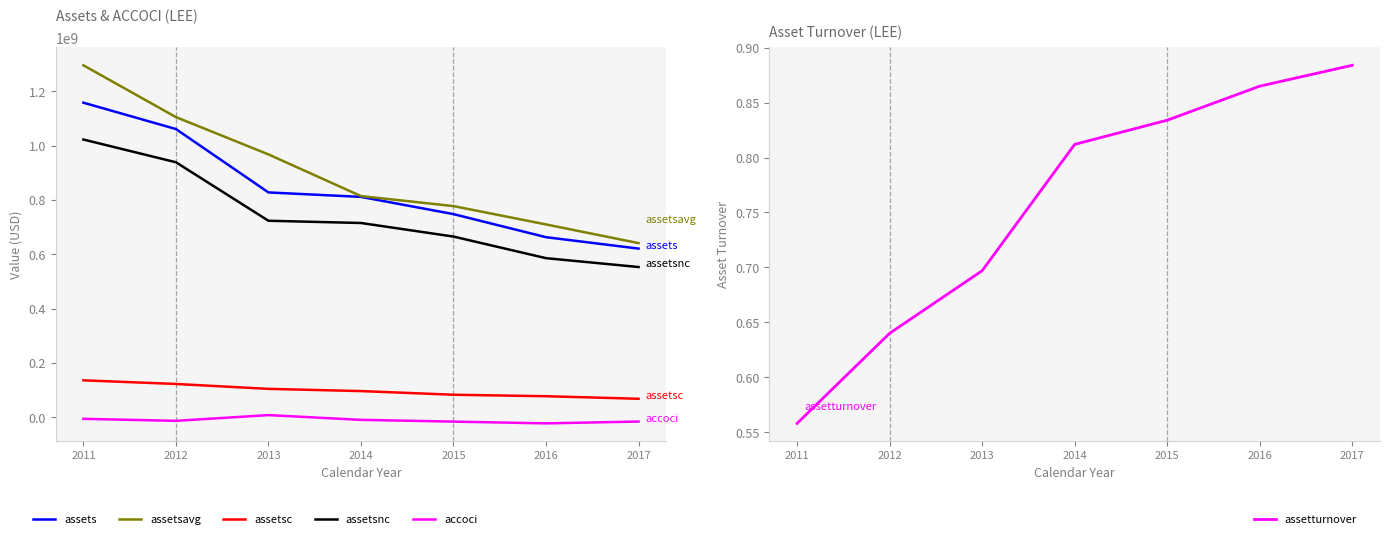

List the series in order of their peak value, lowest first.

assetturnover, accoci, assetsc, assetsnc, assets, assetsavg